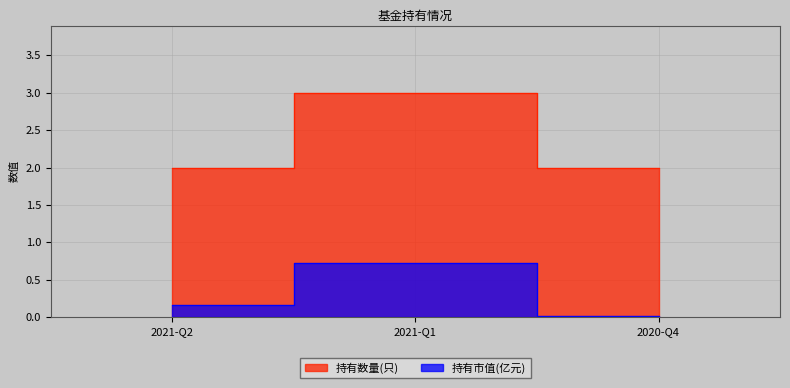

Where is 持有数量(只) nearest to the value 2?

2021-Q2